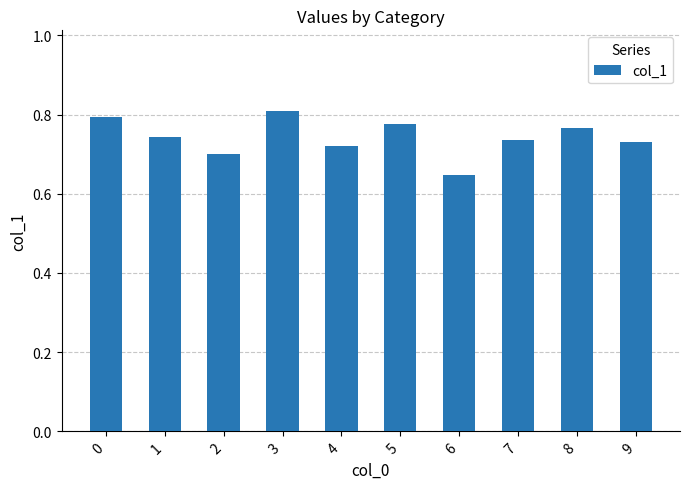

The value at 3 is 0.5. True or false?

False